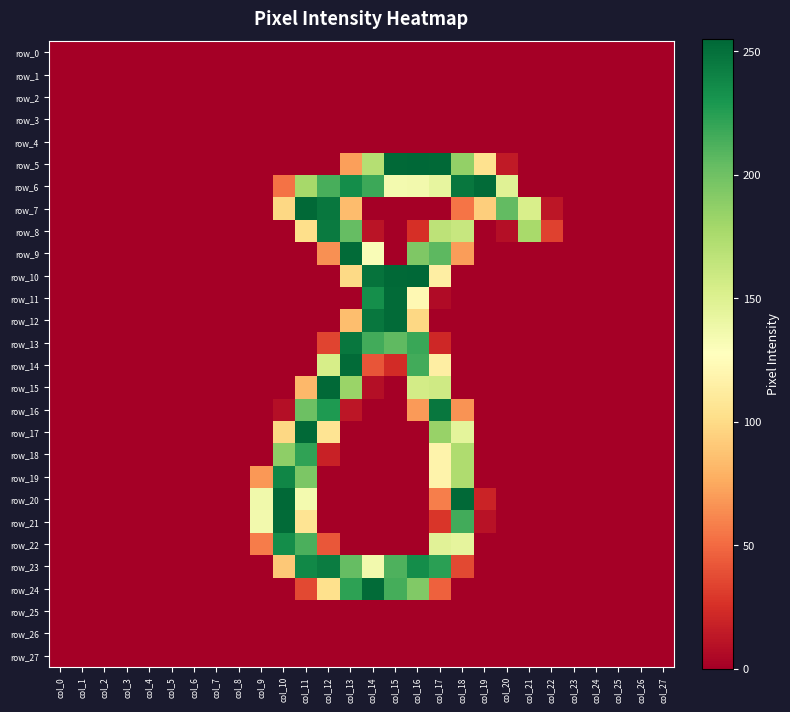

Which series changed the most between col_15 and col_27?

row_5